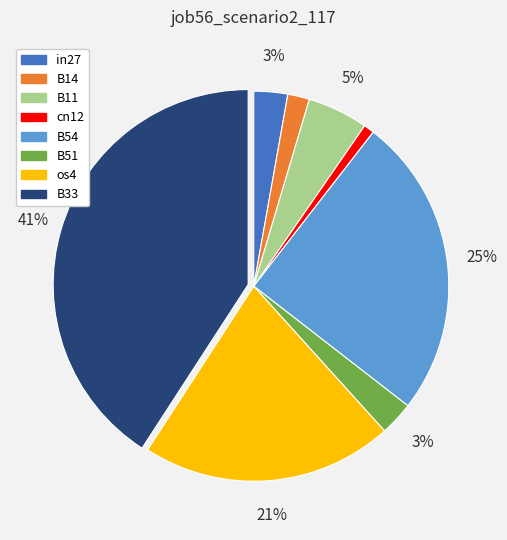

How many slices are in this pie chart?

8